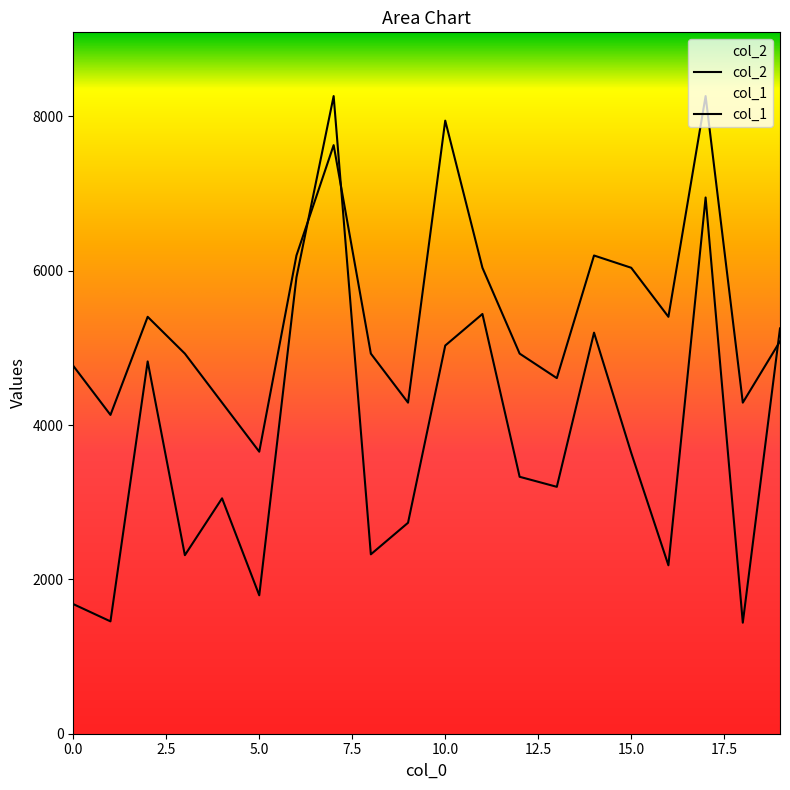

At which category does col_2 reach its first local valley?

1